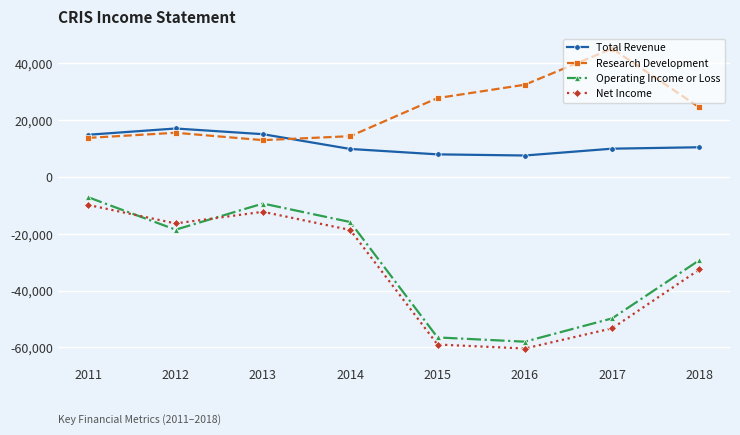

At which label does Total Revenue first exceed 10400?

2011